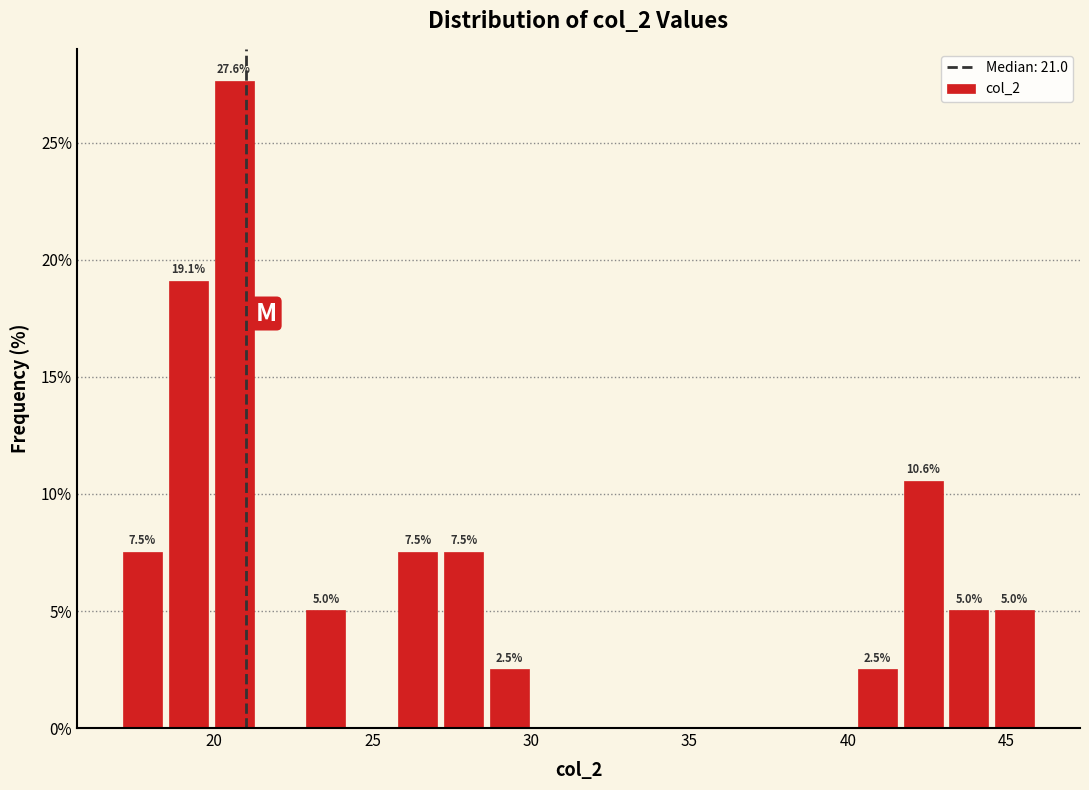

Read against the x-axis, roughly where is the centre of the tallest bar?

20.5